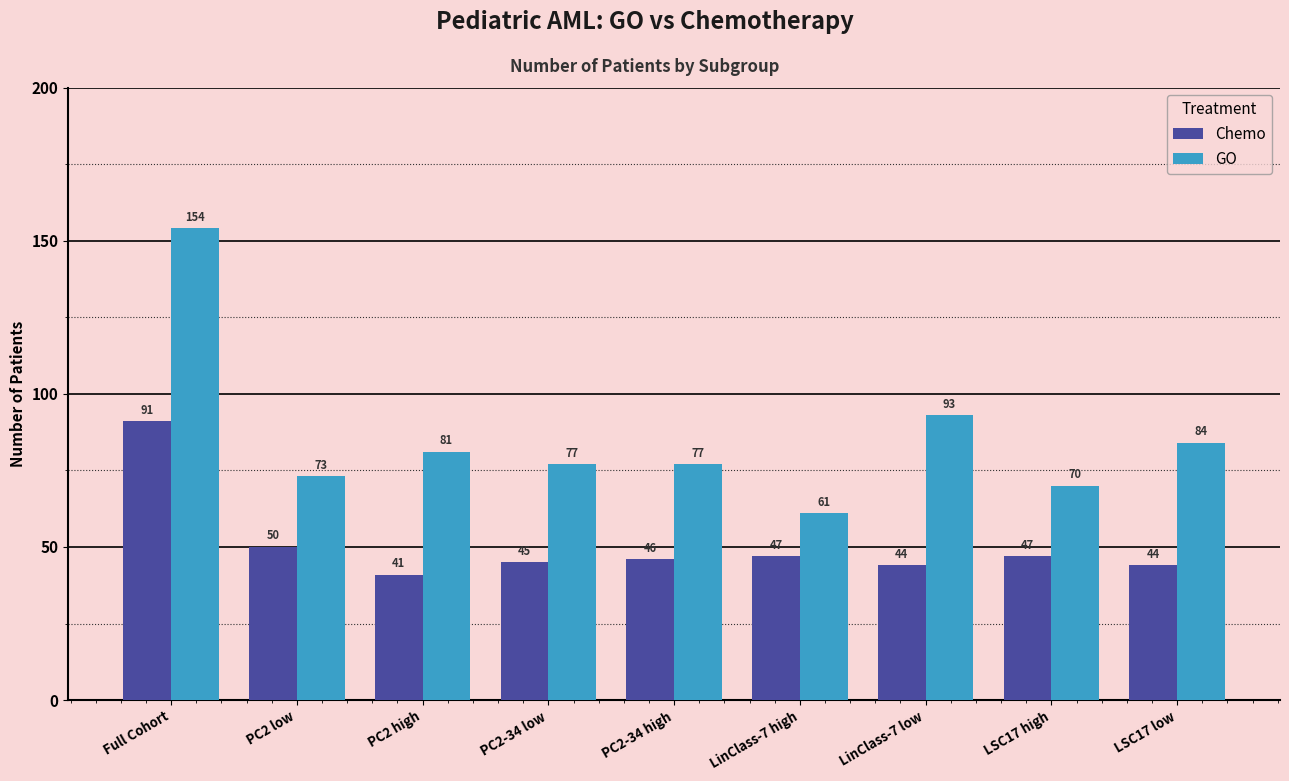

Reading right to left, list all the values displayed in this chart.

Chemo: 44	47	44	47	46	45	41	50	91
GO: 84	70	93	61	77	77	81	73	154